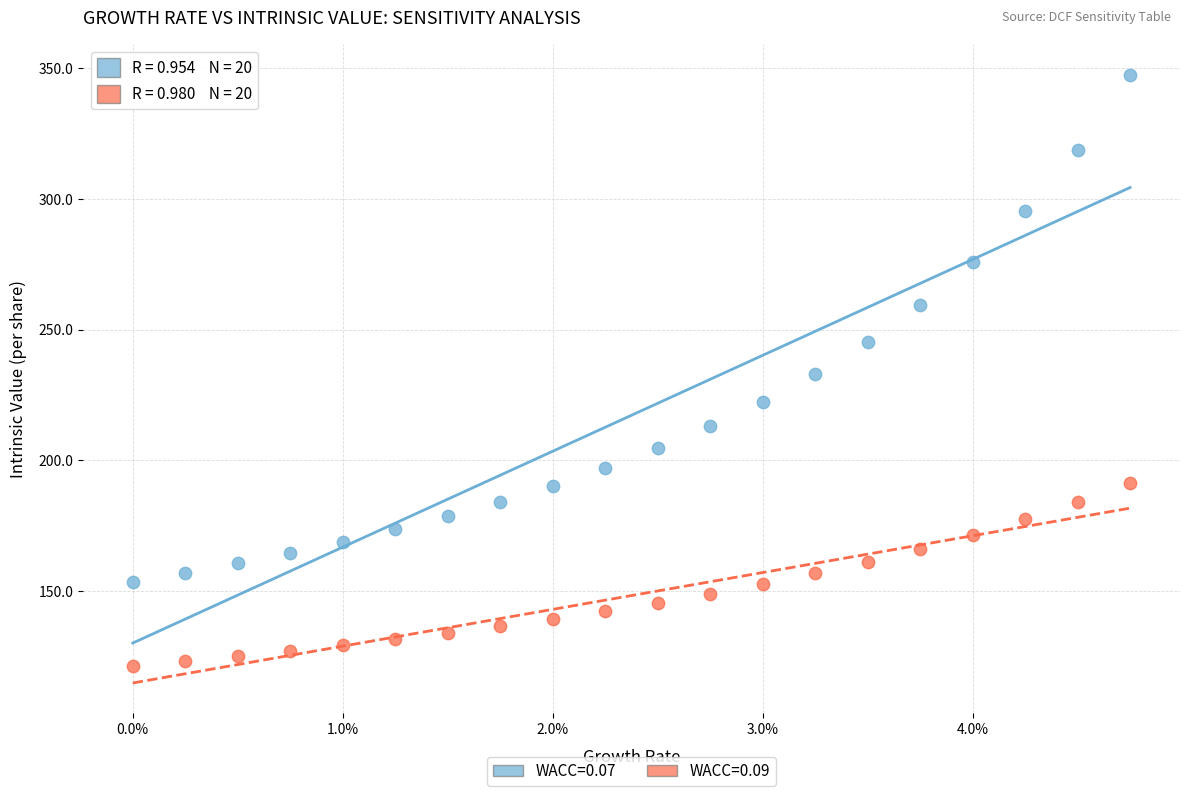

Across all data points, what is the range of Y values (max minus min)?

225.8